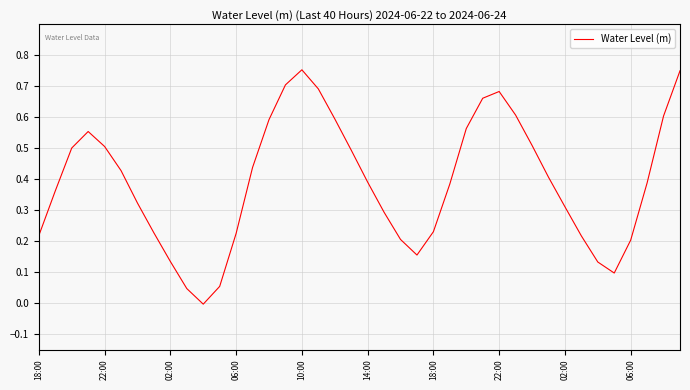

Where does the data first go above 0?

18:00